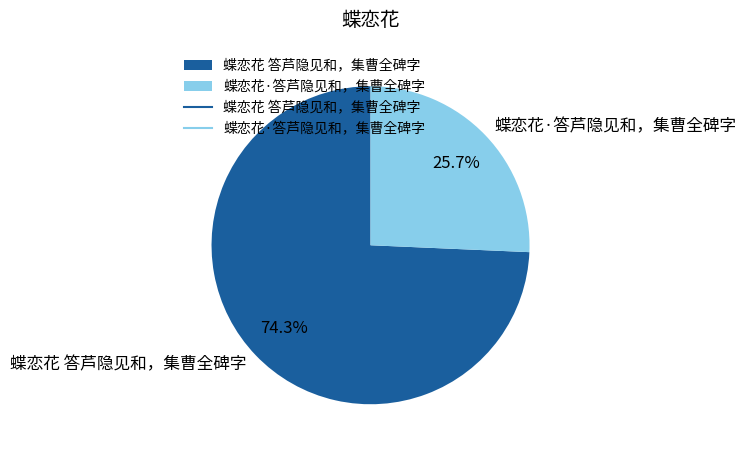

What is the majority slice?

蝶恋花 答芦隐见和，集曹全碑字